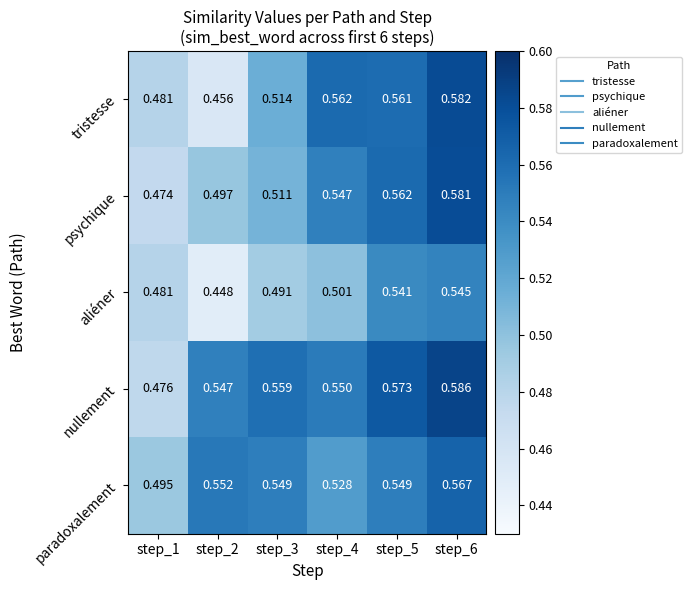

Which series has the largest total across all categories?

nullement